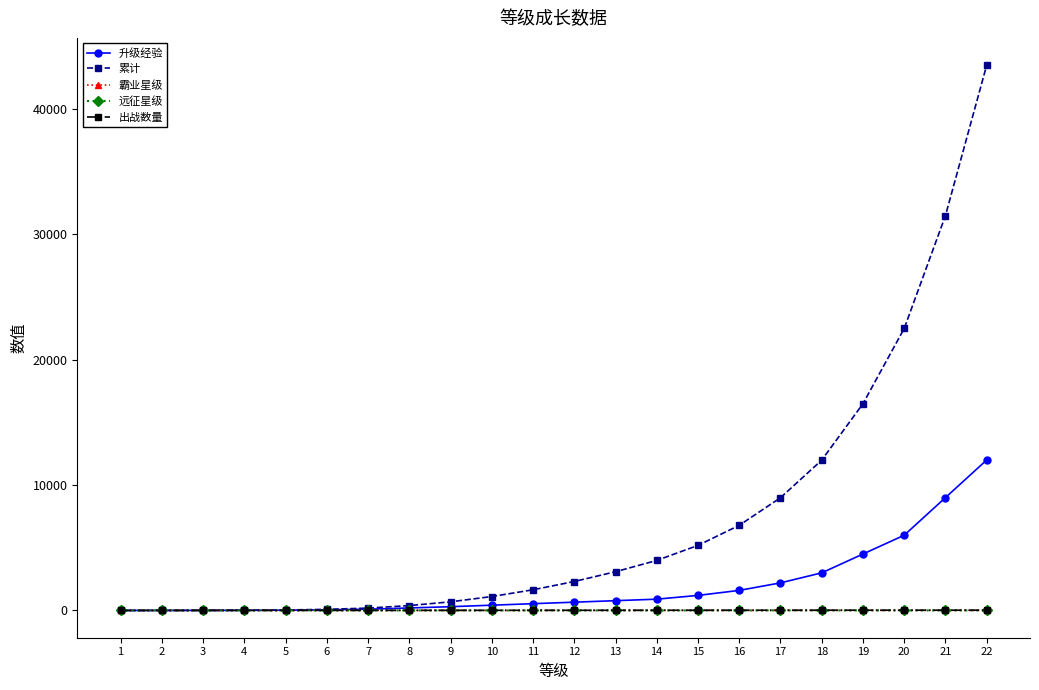

Which series has the widest spread of values?

累计